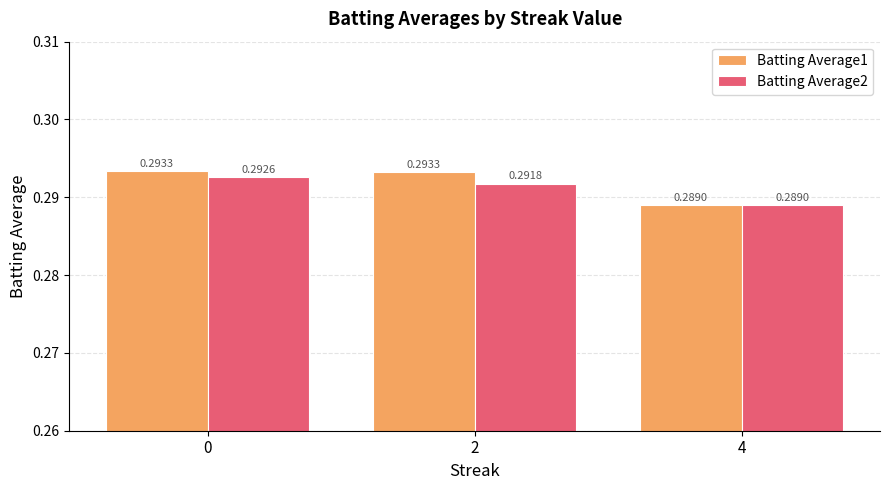

Which series has the largest range (max minus min)?

Batting Average1